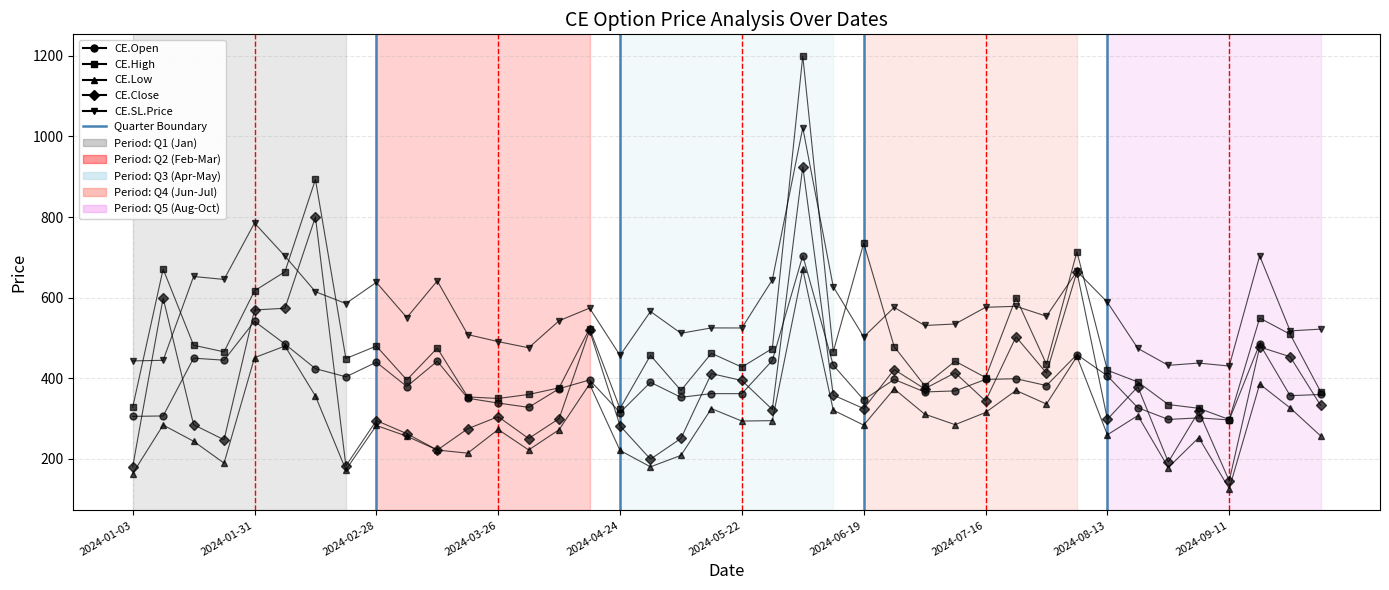

How many data points does each series have?

40